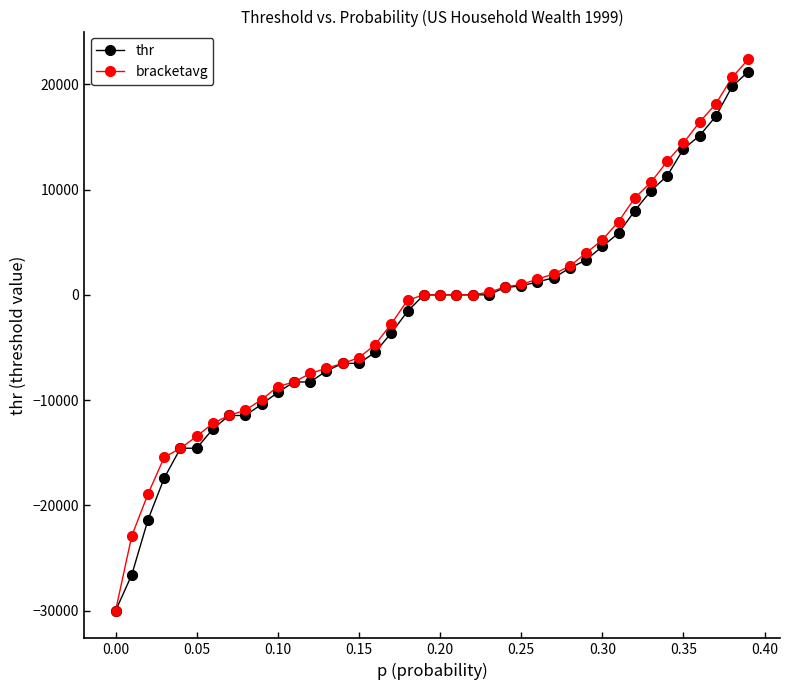

What are all the series names shown in the legend?

thr, bracketavg